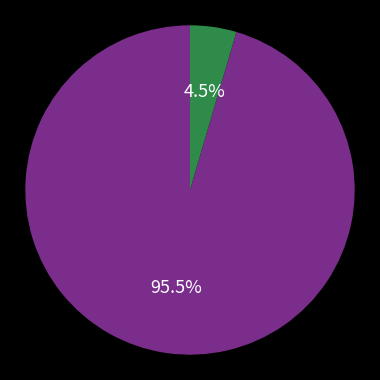

Does any single category account for the majority?

Yes